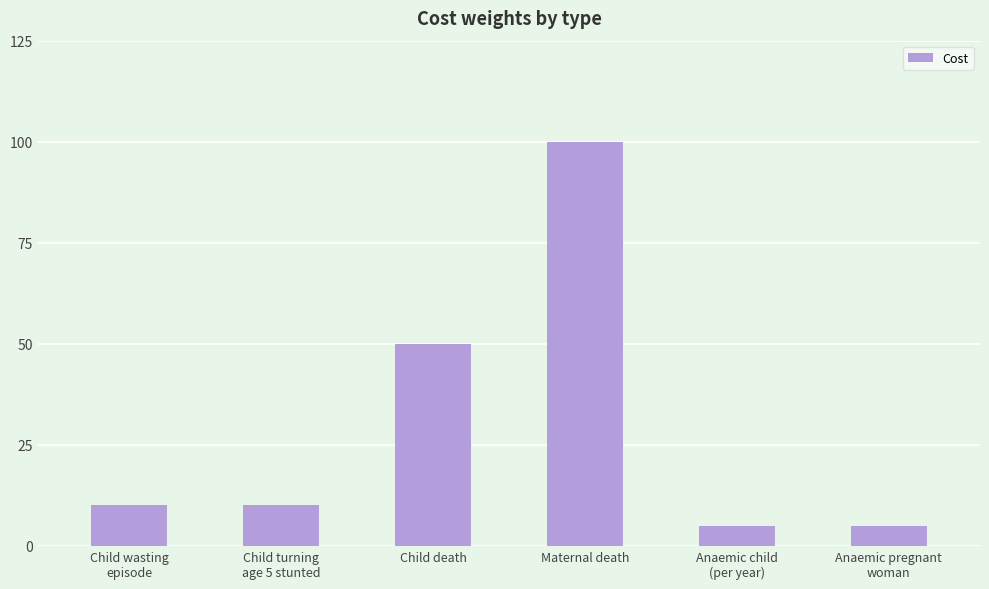

How many bars are there in total?

6